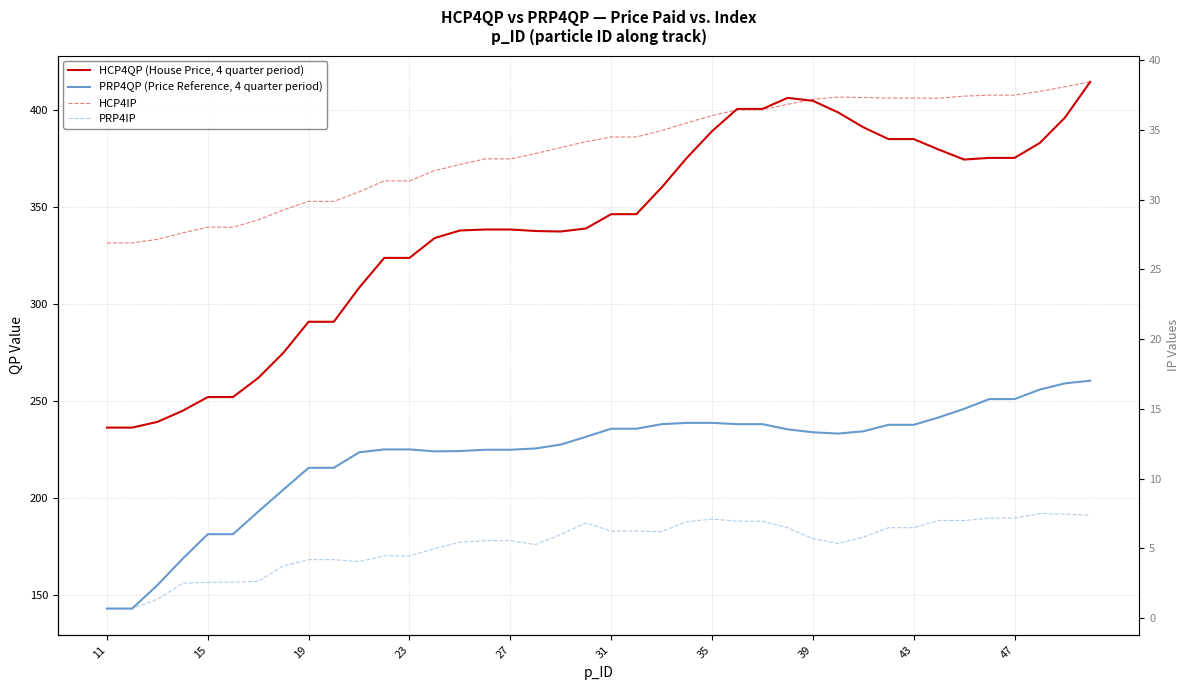

True or false: PRP4QP (Price Reference, 4 quarter period) has a value of 88.7 at 10.

False